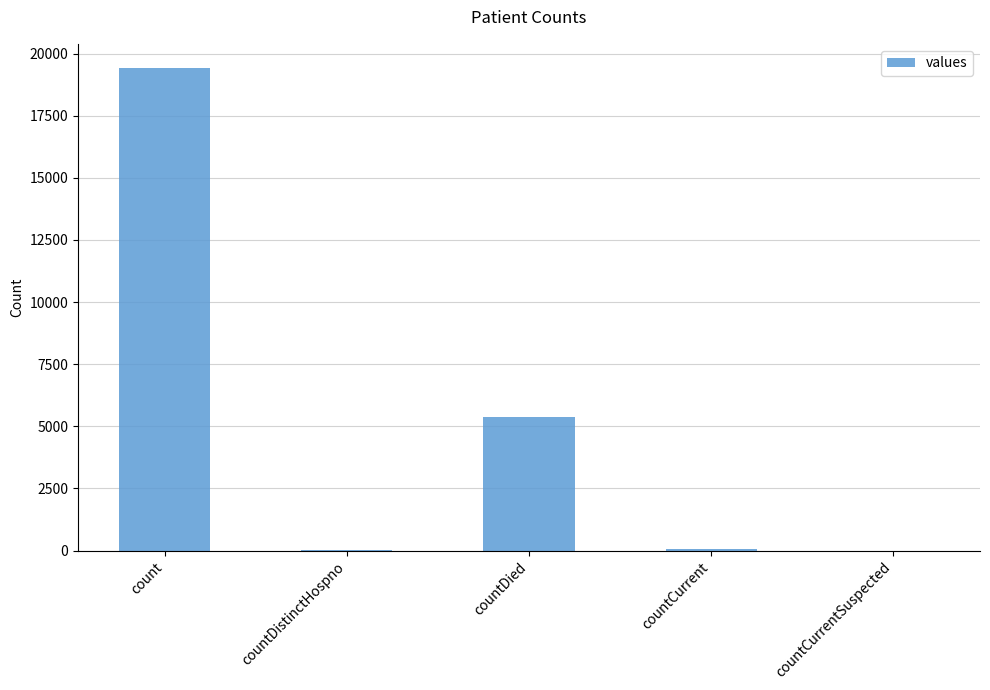

How many distinct data groups are displayed?

1